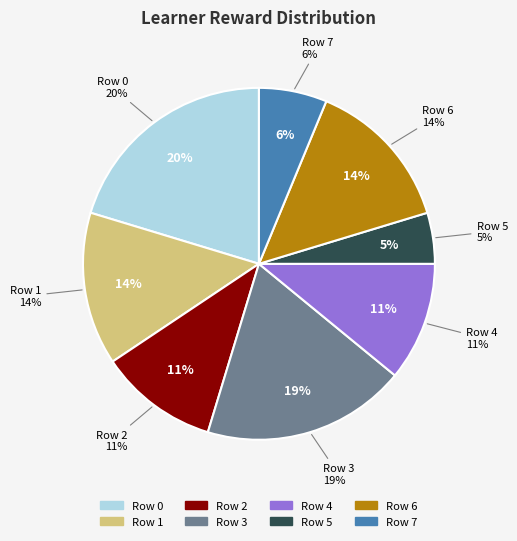

The Row 0 slice represents 20% of the pie. True or false?

True